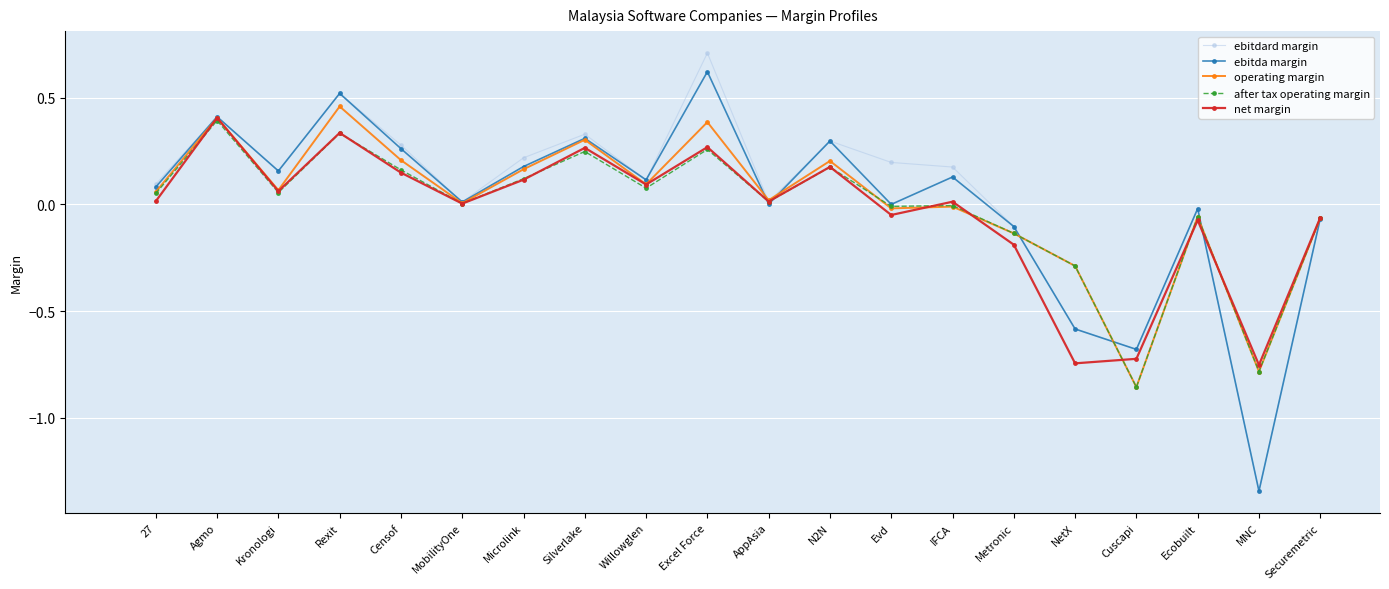

How many series are shown in this chart?

5